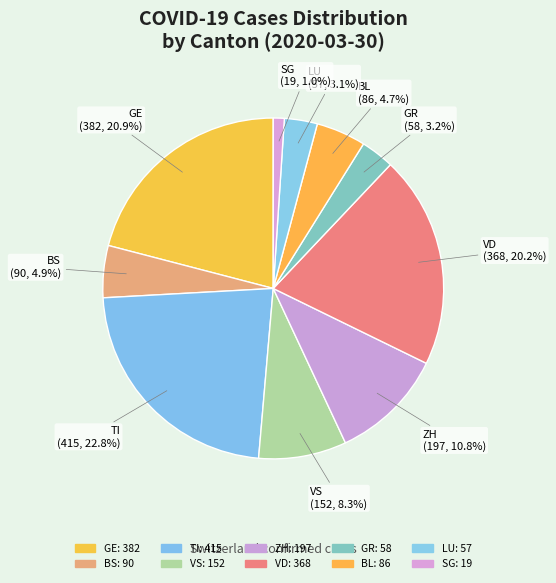

Approximately how many times larger is the value at BL compared to SG?

4.5